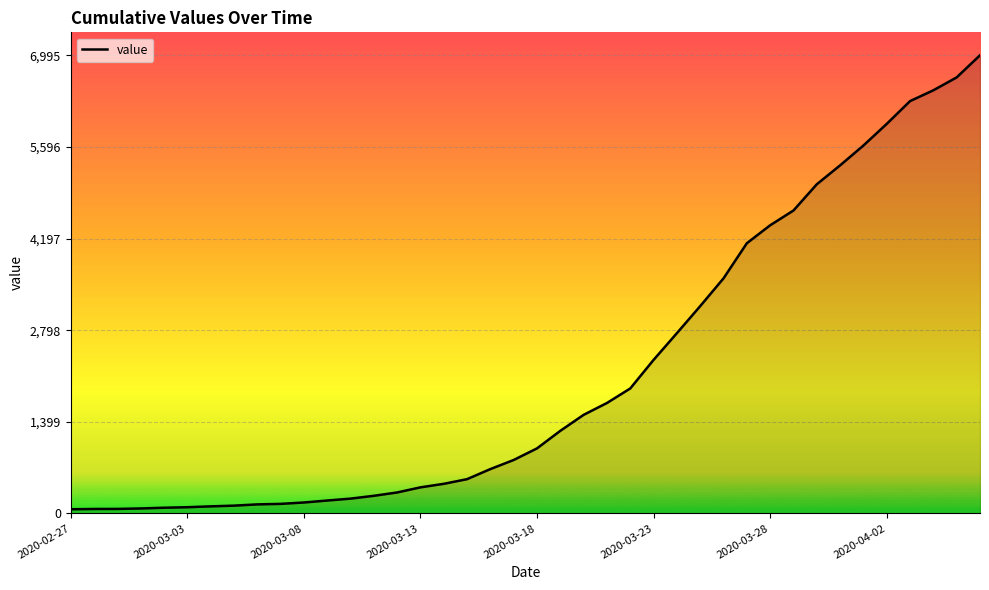

What is the maximum value shown in the chart?

6995